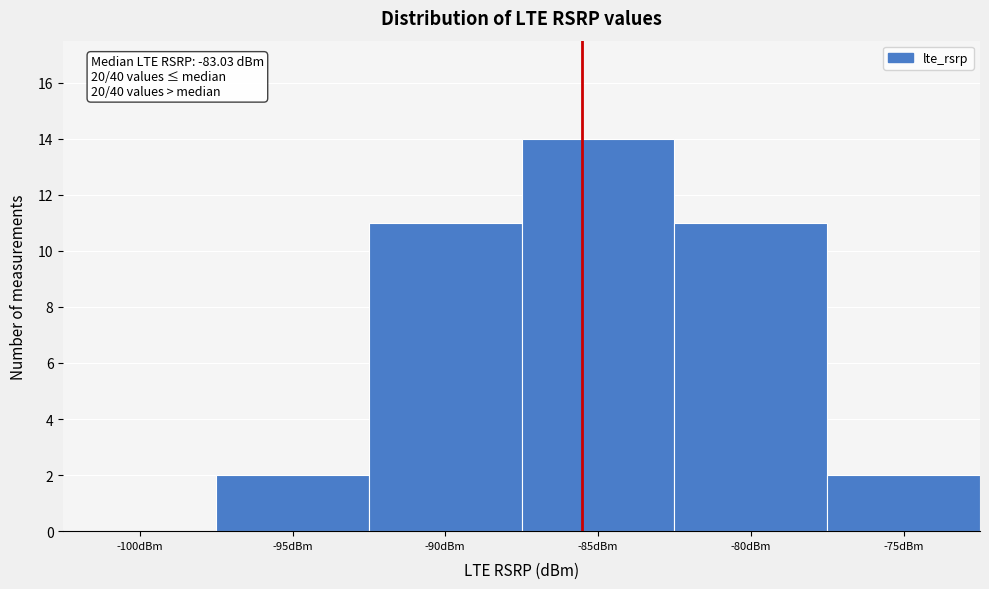

Reading left to right, what are all the values shown in this chart?

-100dBm=0	-95dBm=2	-90dBm=11	-85dBm=14	-80dBm=11	-75dBm=2